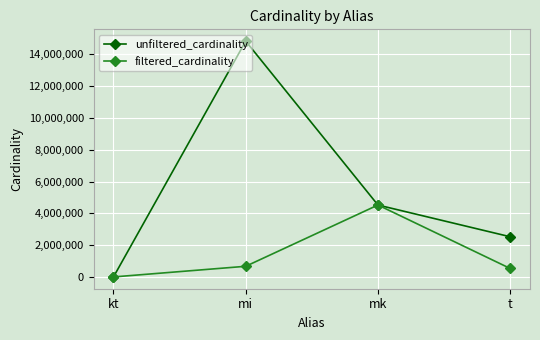

What is the value of the unfiltered_cardinality point at the 4th from the left?

2528312